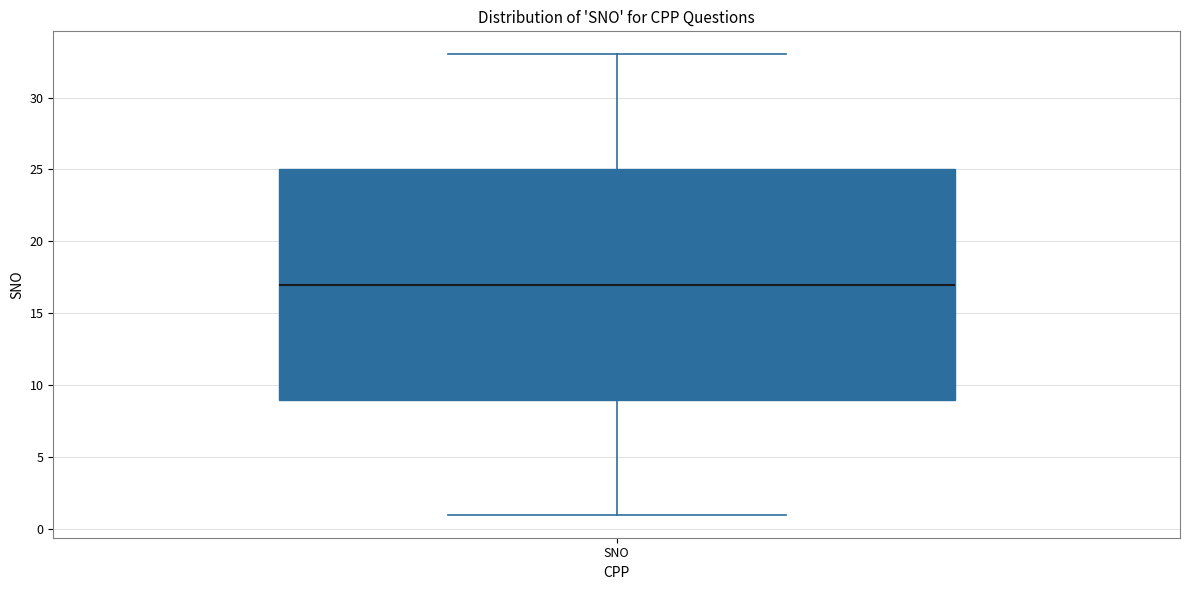

Read this box plot against the y-axis: the position of the median line, the range covered by the box, and the ends of both whiskers. The values are not printed on the chart, so give them approximately, as read against the axis.

median 17, box 9 to 25, whiskers 1 to 33